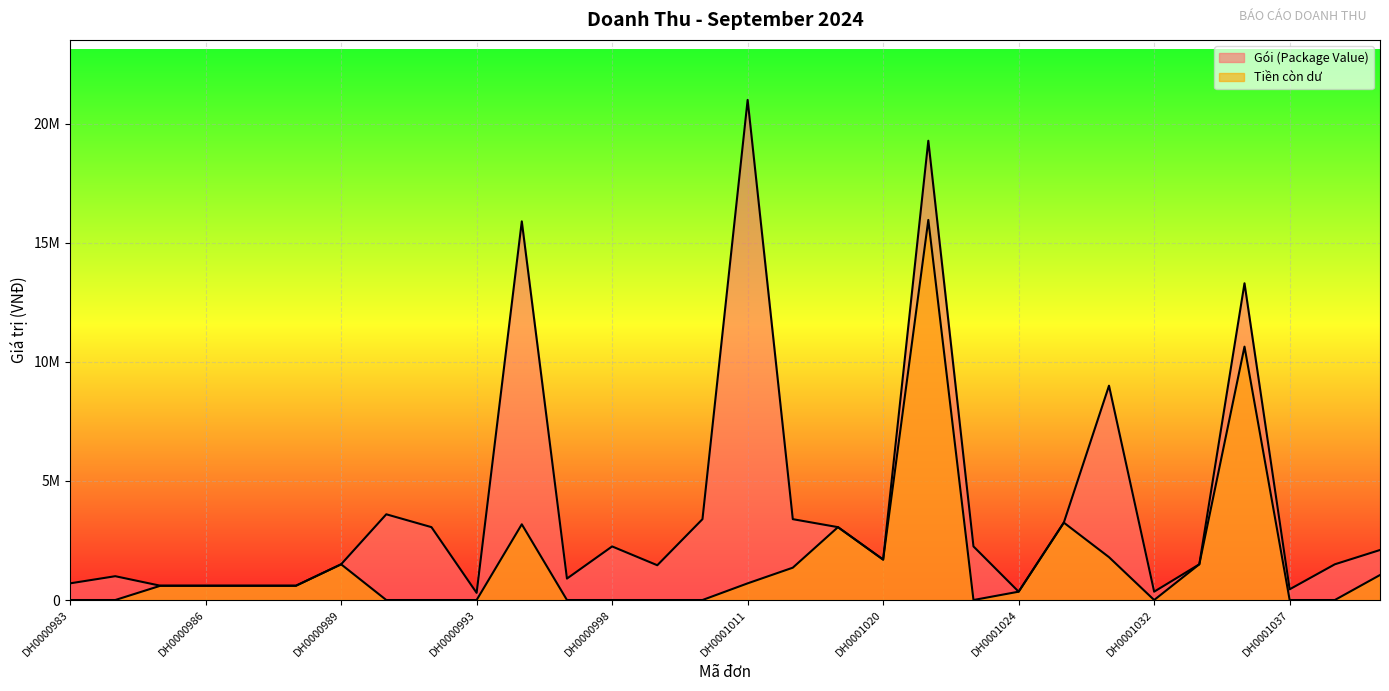

True or false: Tiền còn dư has a value of 6694745 at DH0000983.

False